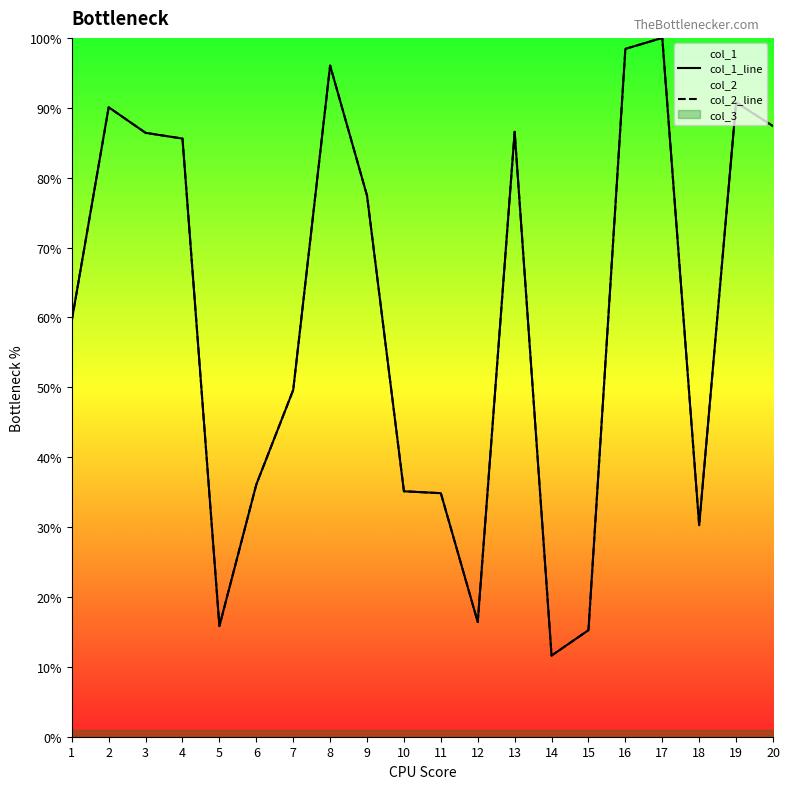

True or false: col_2_line and col_1_line intersect in this chart.

False